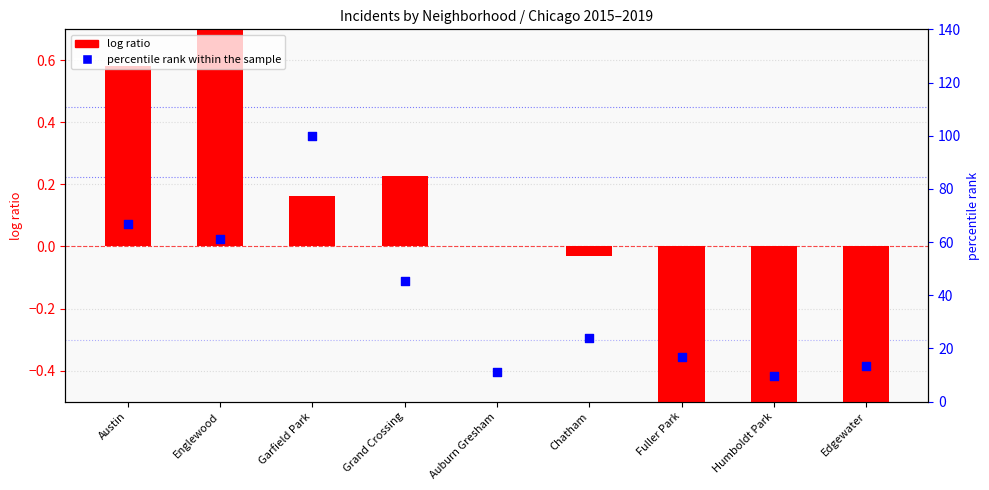

Which series has the largest Y range (max minus min)?

percentile rank within the sample